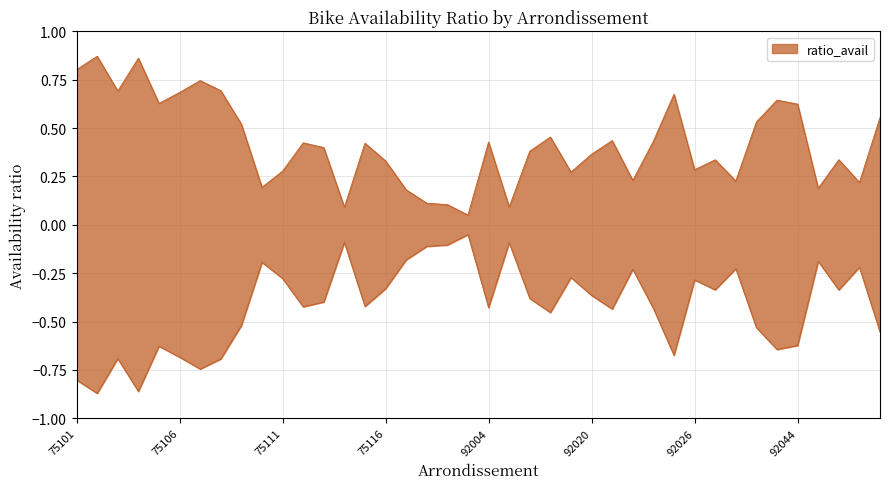

What is the greatest value displayed?

0.9